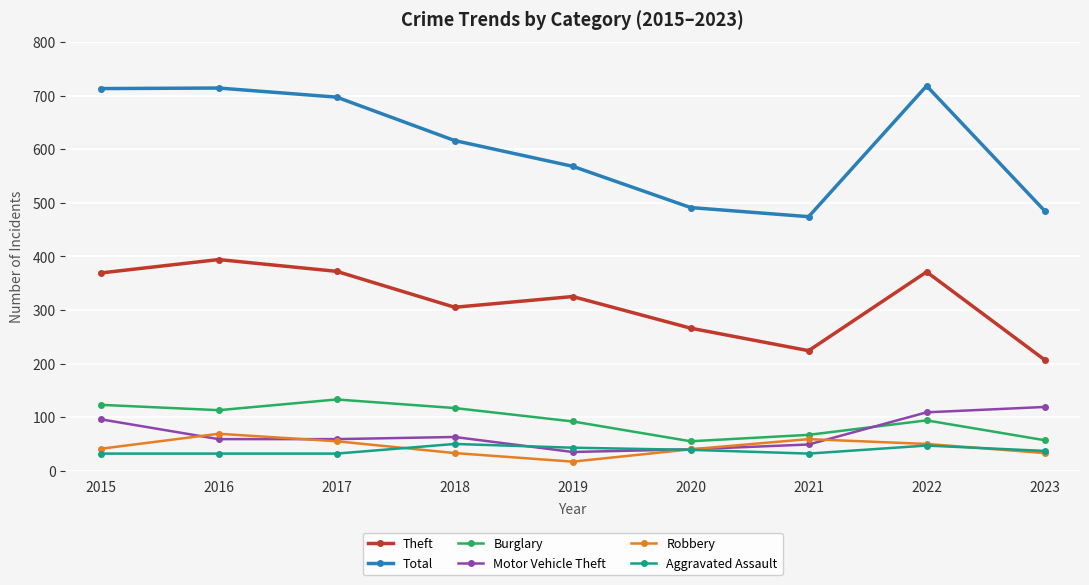

What are all the series names shown in the legend?

Theft, Total, Burglary, Motor Vehicle Theft, Robbery, Aggravated Assault